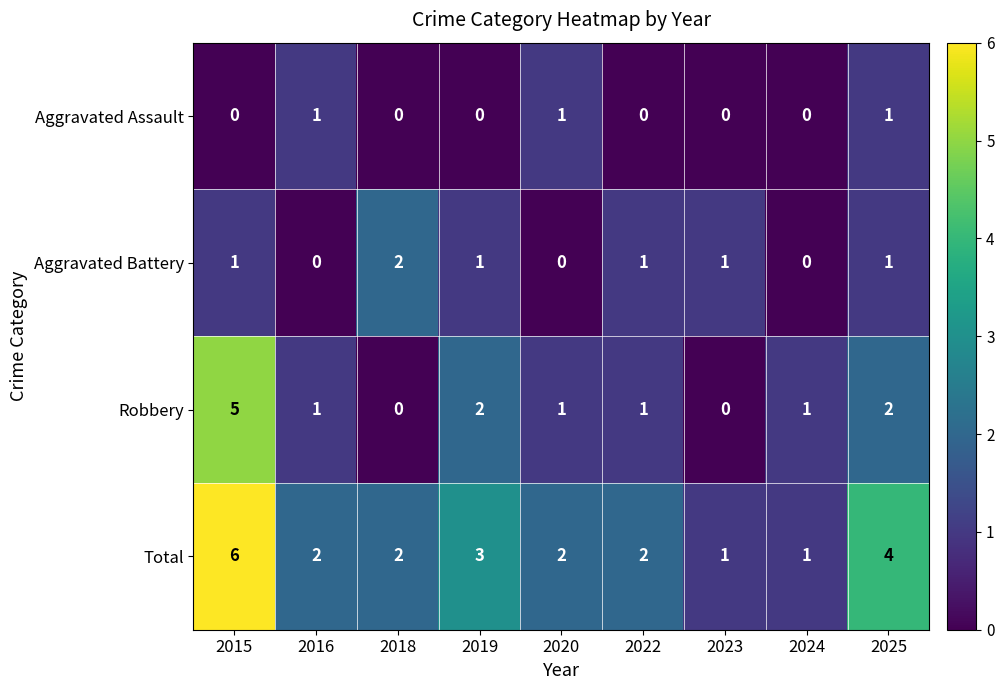

What is the sum of the Robbery values at 2020 and 2019?

3